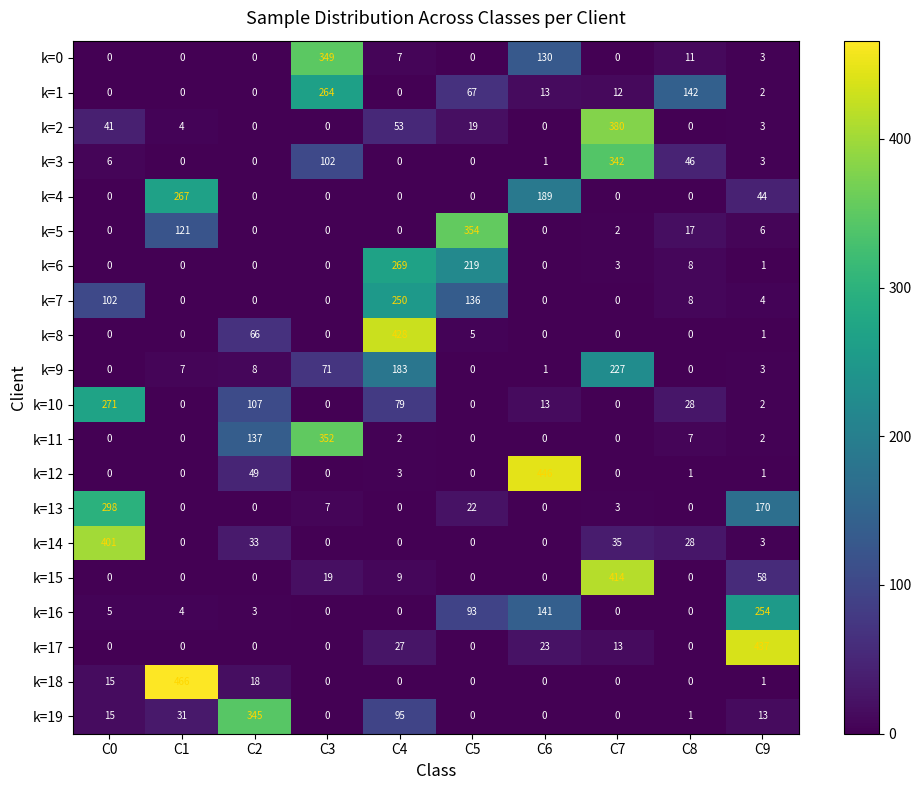

List the series in order of their peak value, highest first.

k=18, k=12, k=17, k=8, k=15, k=14, k=2, k=5, k=11, k=0, k=19, k=3, k=13, k=10, k=6, k=4, k=1, k=16, k=7, k=9